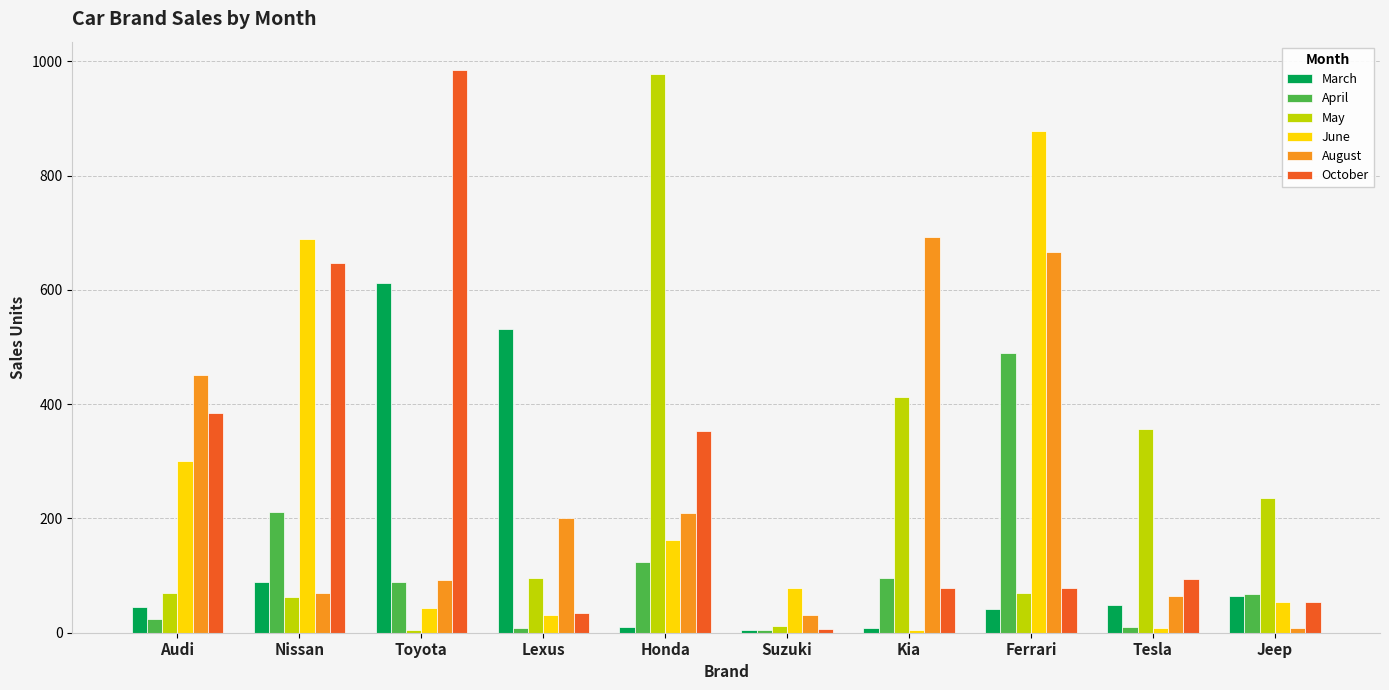

What is the label of the 6th bar from the right?

Honda